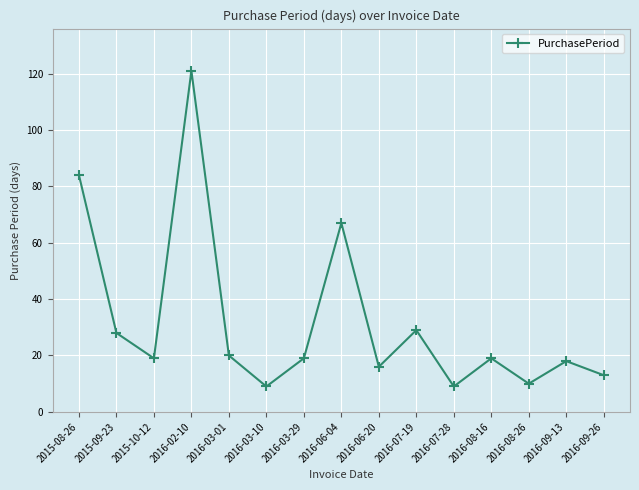

Reading right to left, what are all the values shown in this chart?

2016-09-26=13	2016-09-13=18	2016-08-26=10	2016-08-16=19	2016-07-28=9	2016-07-19=29	2016-06-20=16	2016-06-04=67	2016-03-29=19	2016-03-10=9	2016-03-01=20	2016-02-10=121	2015-10-12=19	2015-09-23=28	2015-08-26=84